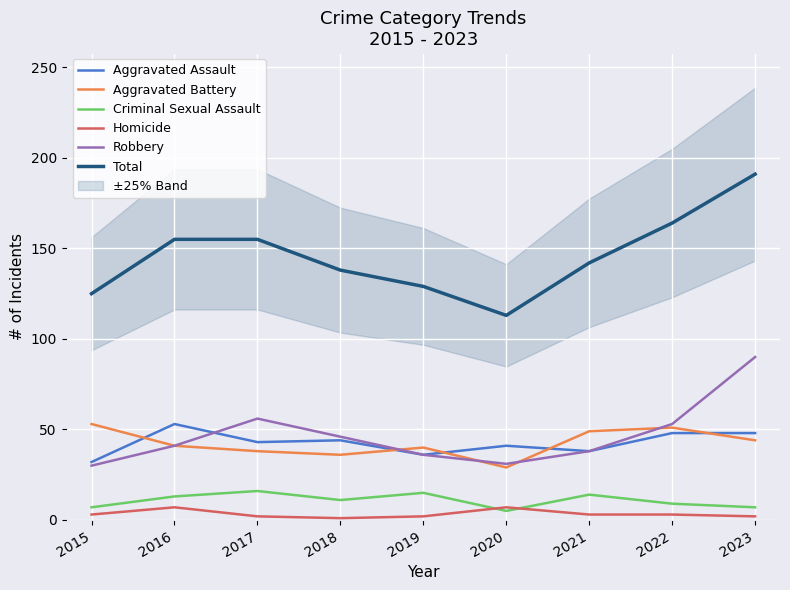

How many lines are shown in the chart?

6